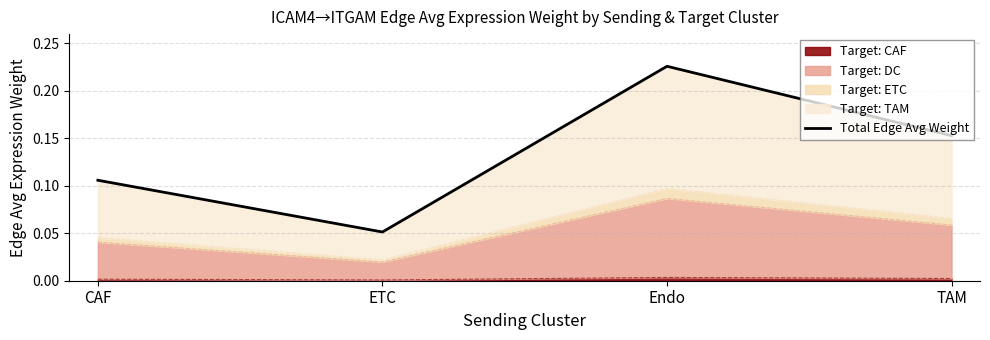

What is the change in value from Endo to TAM?

-0.1